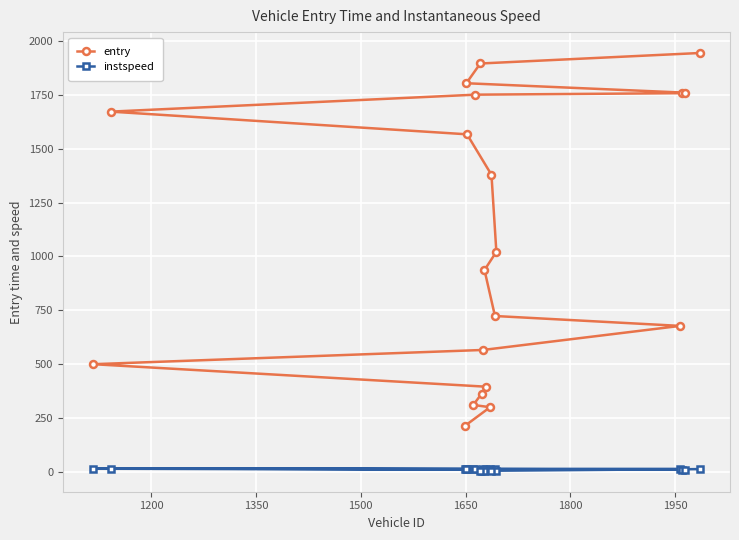

What is the sum of all entry values?

21542.8